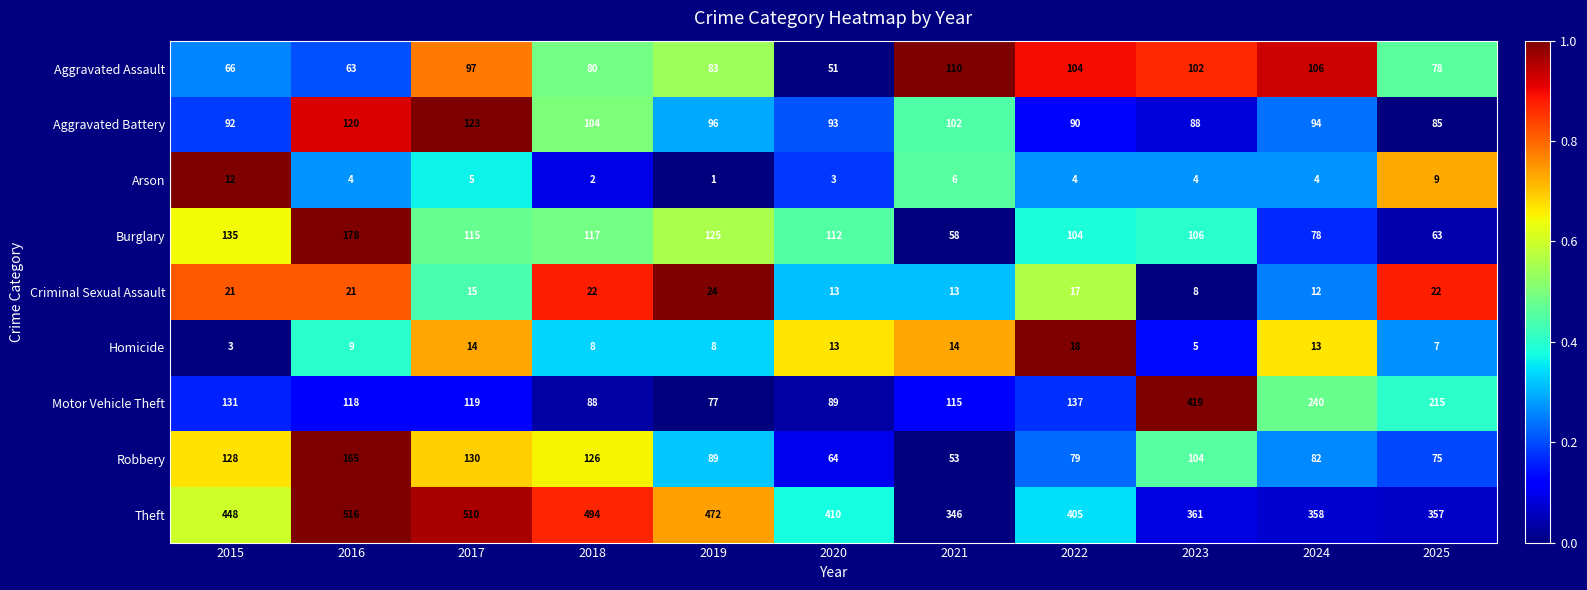

How many series are shown in this chart?

9